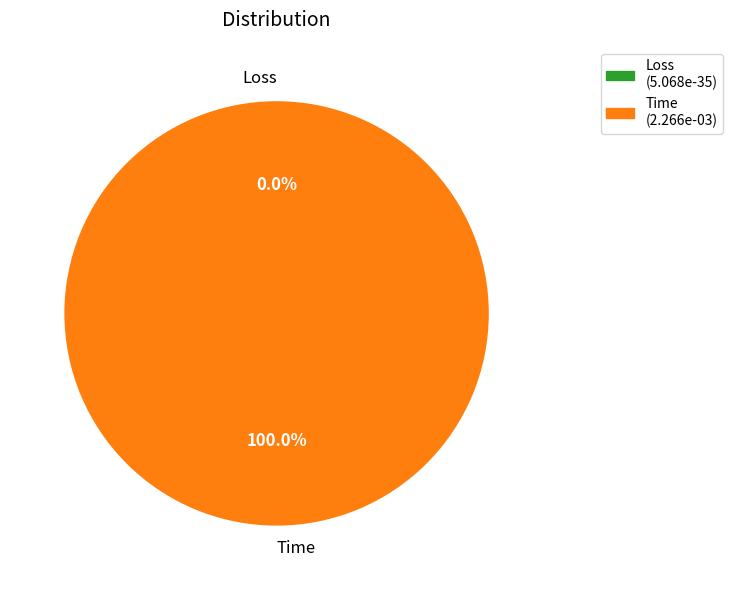

Rank the categories by value from lowest to highest.

Loss, Time